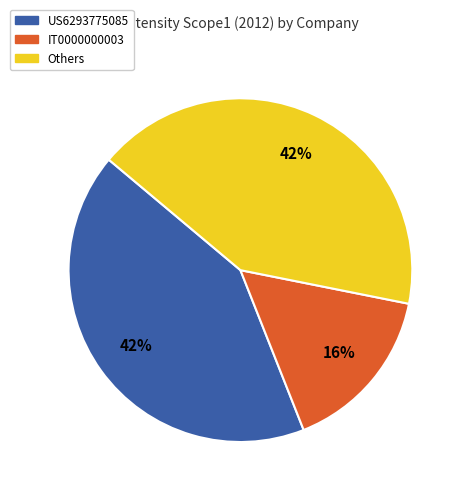

Does IT0000000003 represent more than half of the total?

No